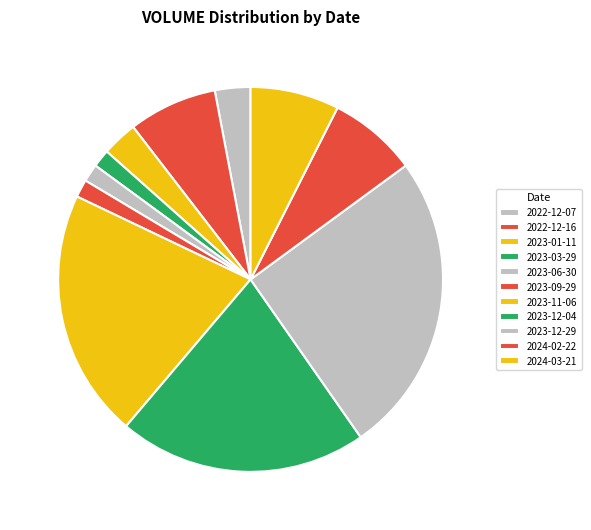

Is there any slice that represents more than half of the pie?

No